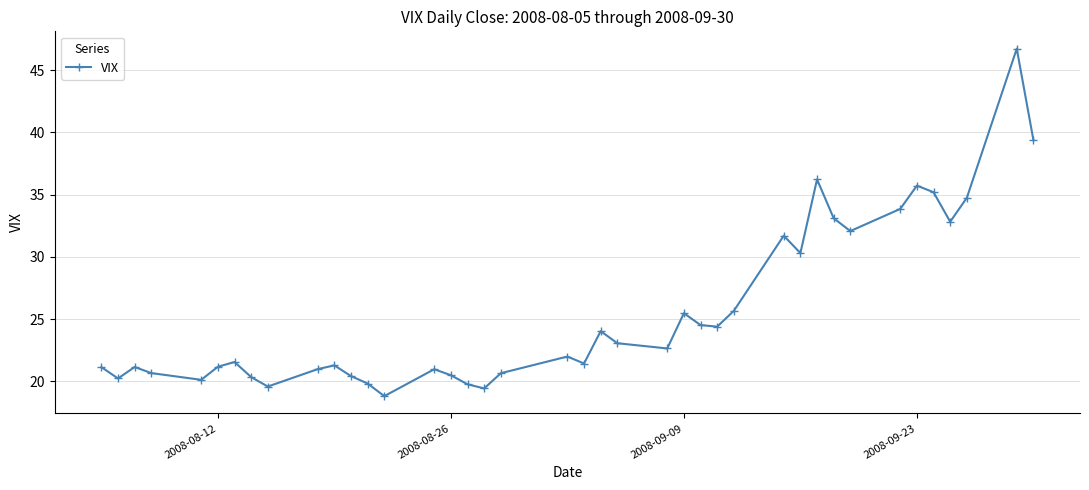

What is the minimum value shown in the chart?

18.8